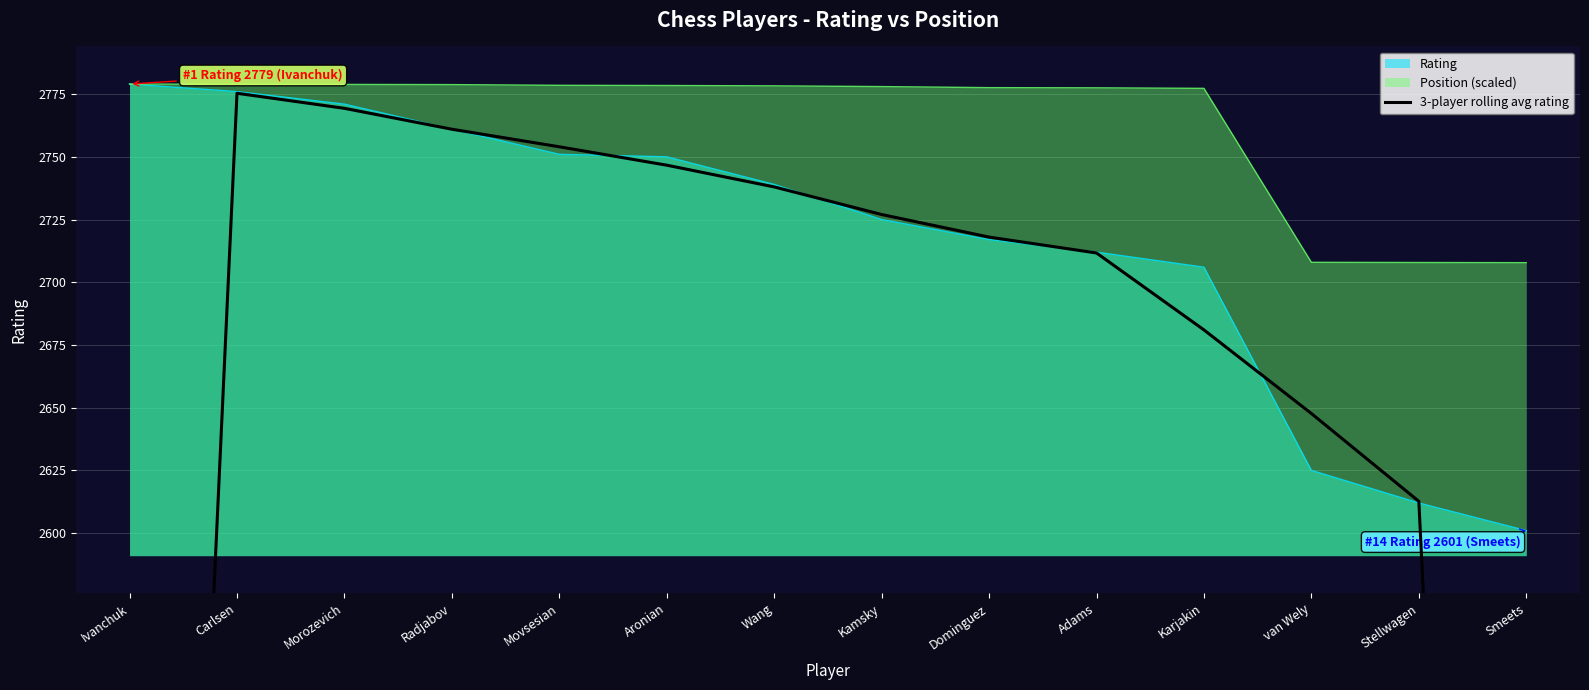

Read the Rating value at Ivanchuk.

2779.0